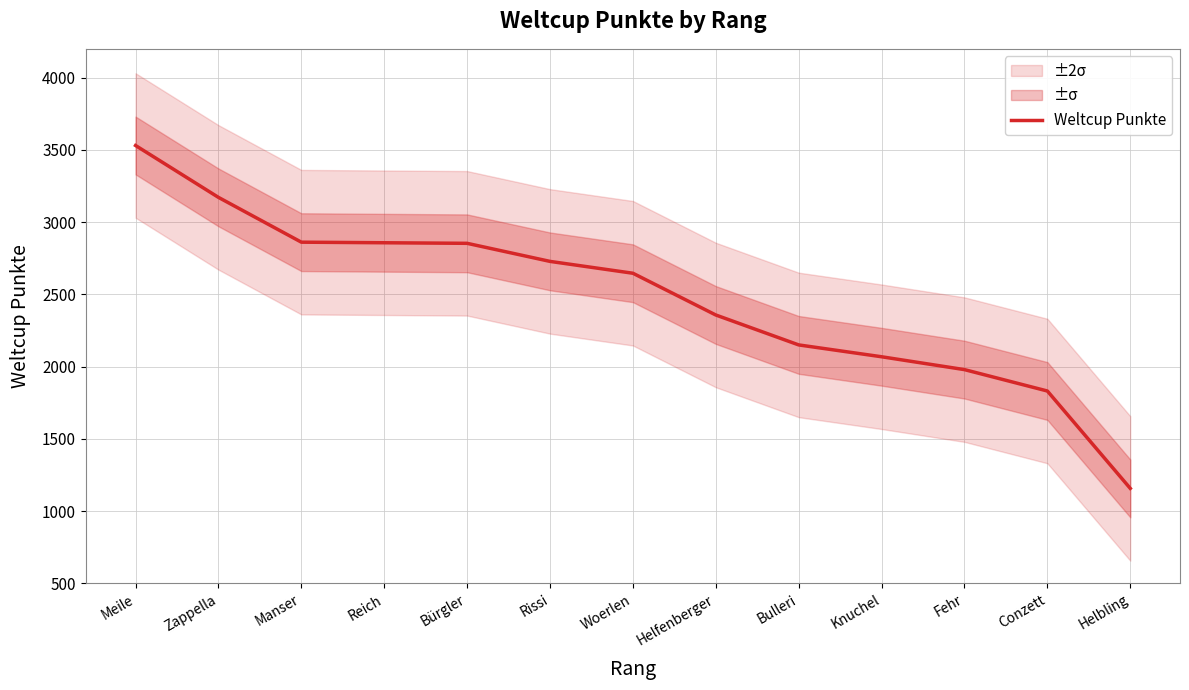

What is the change in value from Manser to Rissi?

-133